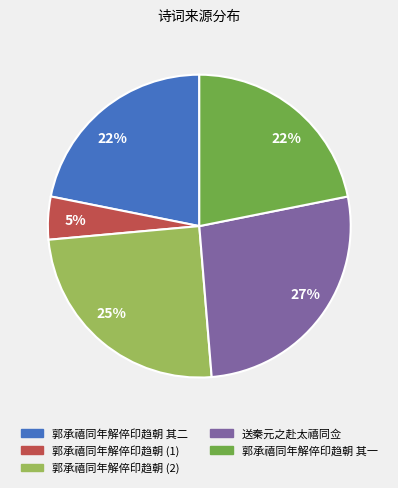

To the nearest percent, what is the difference between the largest and smallest slice percentages?

22%